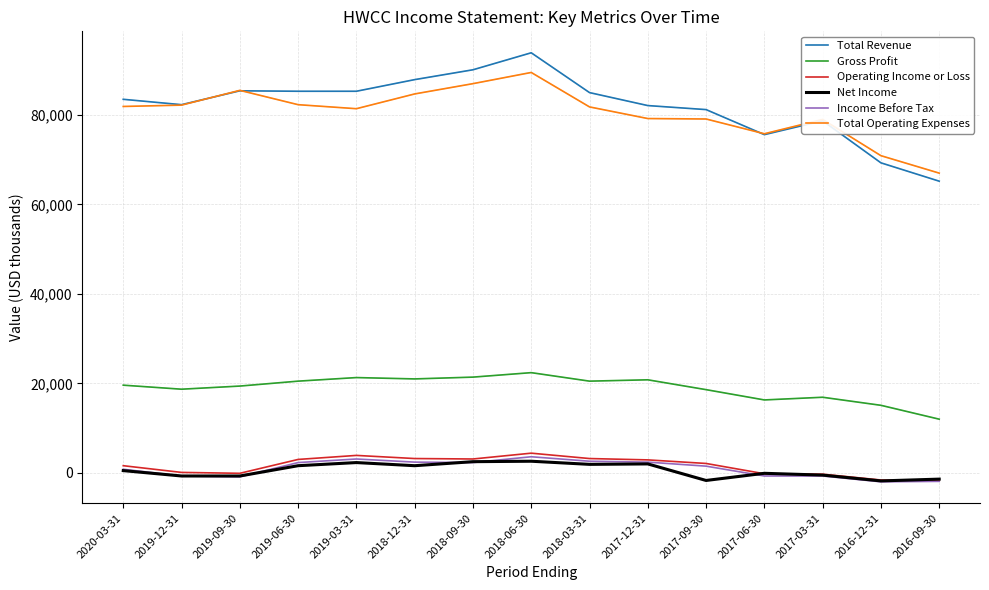

The value of Operating Income or Loss at 2017-12-31 is 2900. True or false?

True